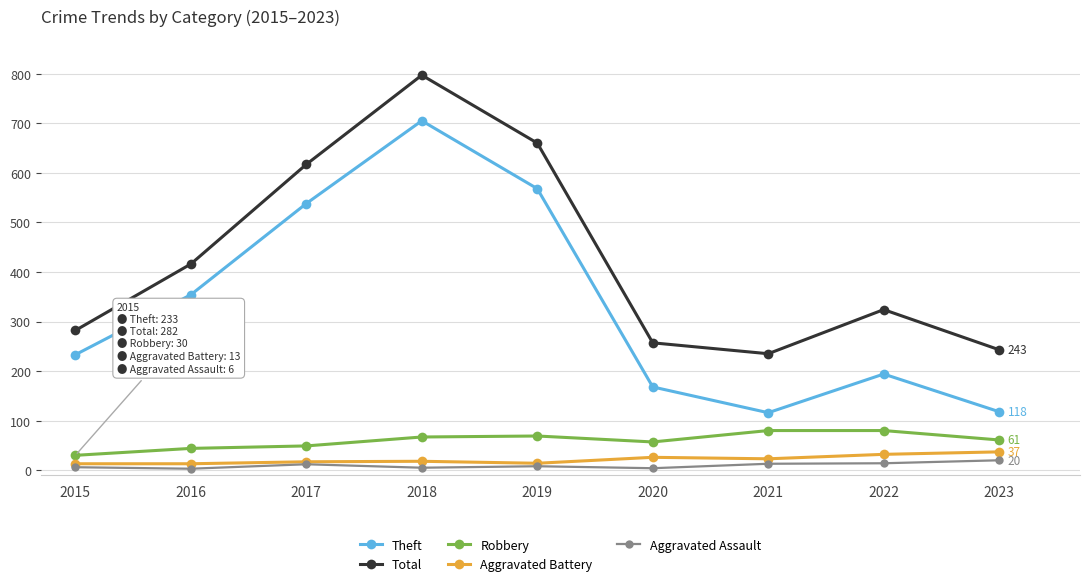

True or false: Total has a value of 363 at 2021.

False